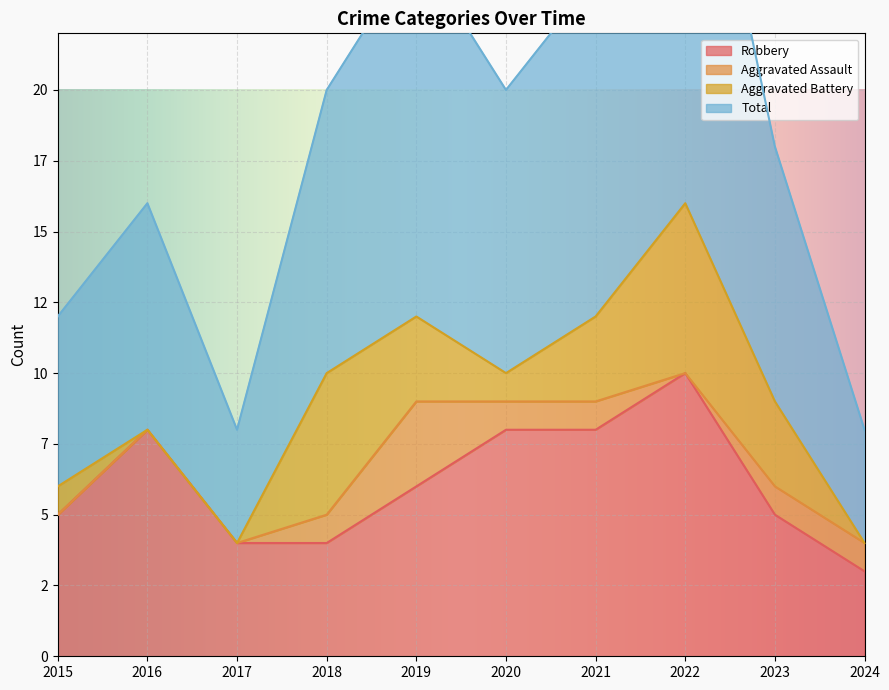

True or false: Total and Robbery cross at least once.

False